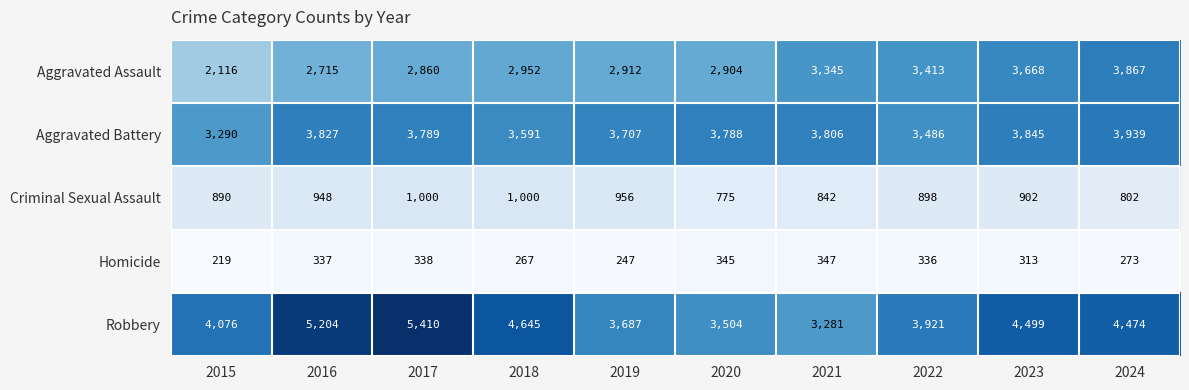

Is it true that Criminal Sexual Assault equals 209 at 2024?

False